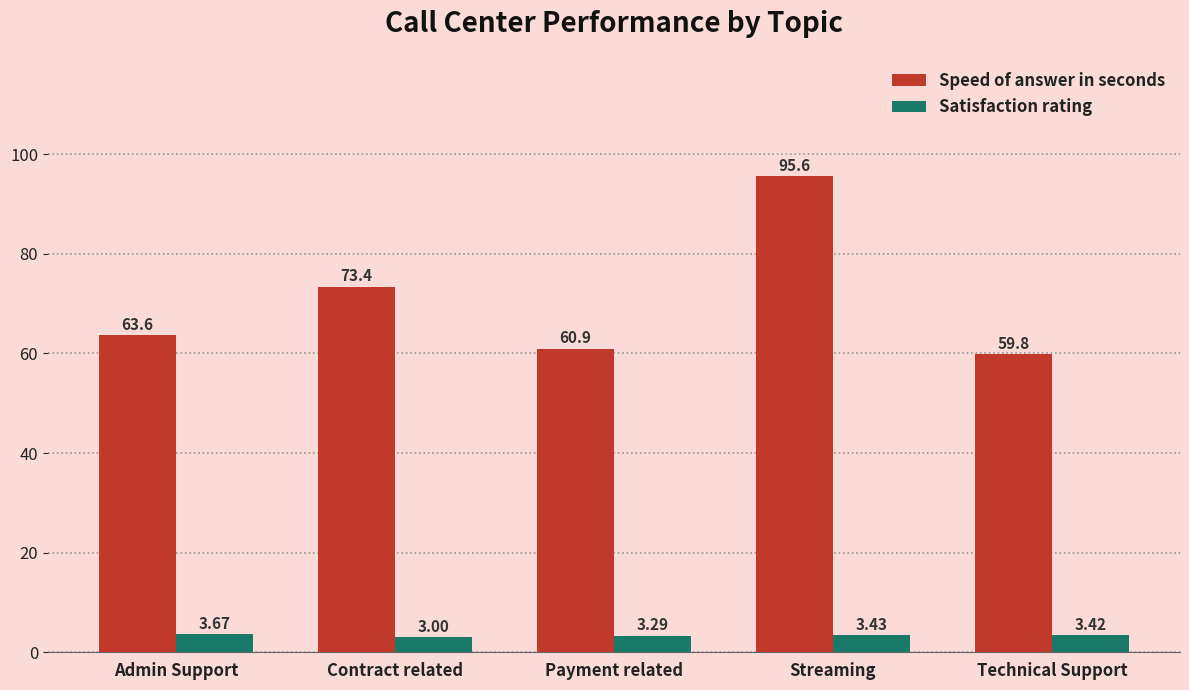

What is the sum of all Satisfaction rating values?

16.8